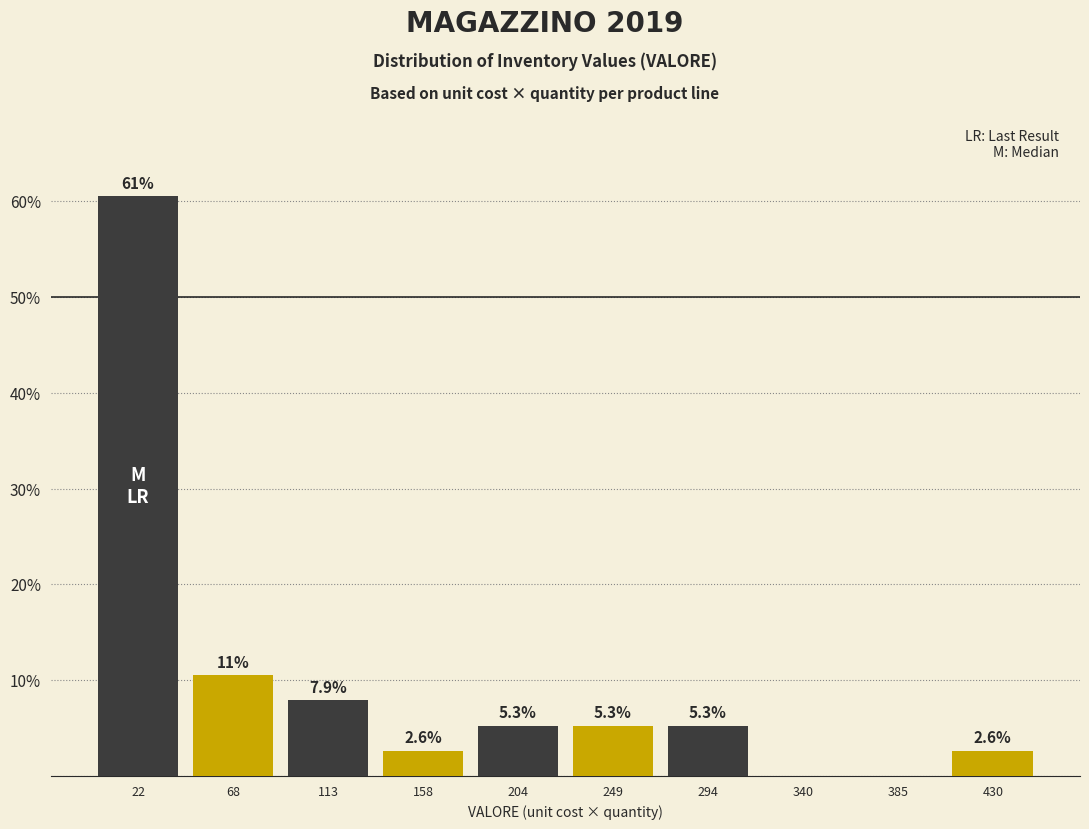

Over which range of the x-axis is the bar tallest?

0 to 45